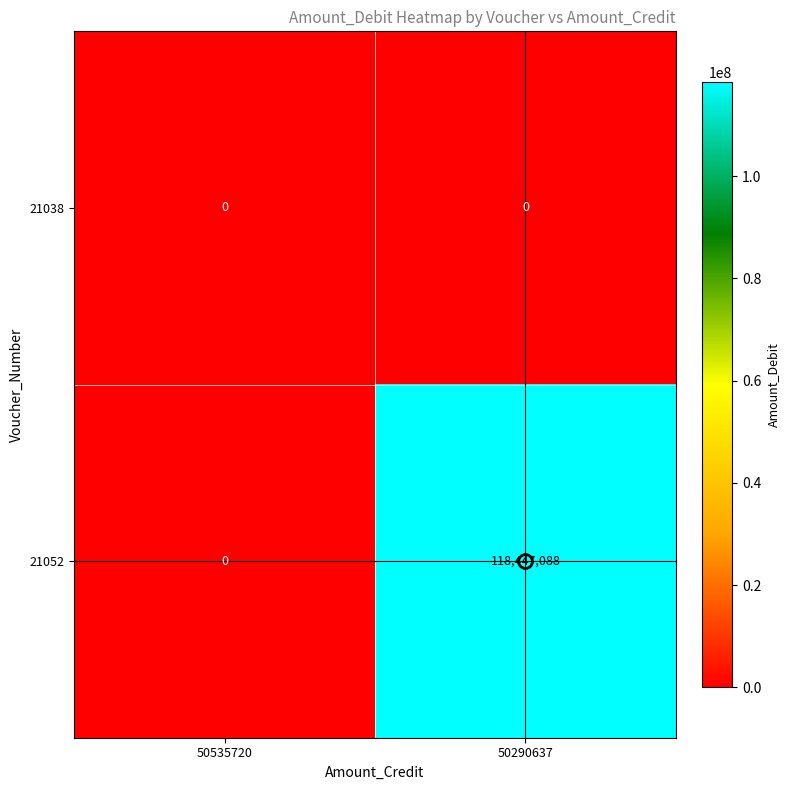

What is the sum of all 21052 values?

118447088